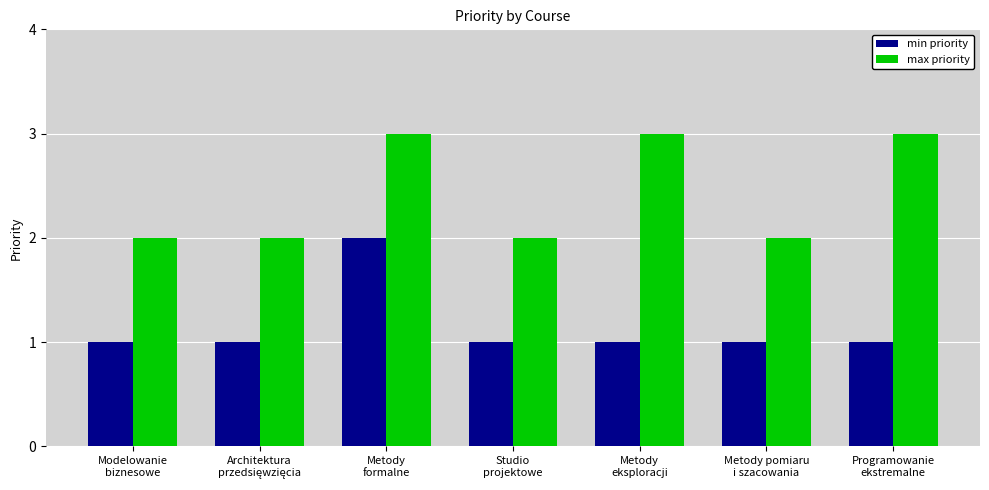

At which category is the sum across all series the highest?

Metody
formalne